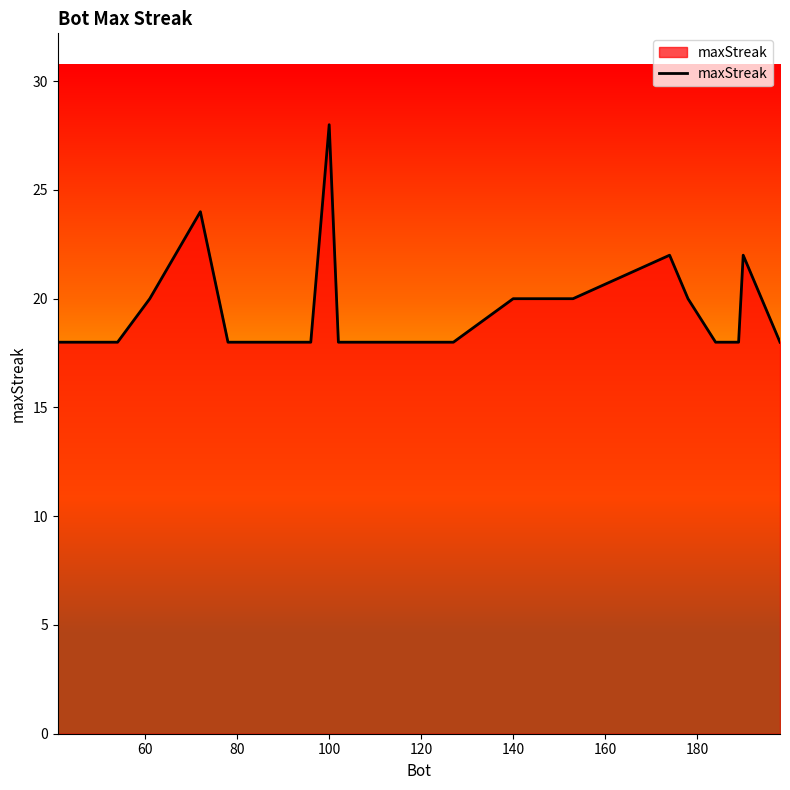

What is the difference between the maximum and minimum values?

10